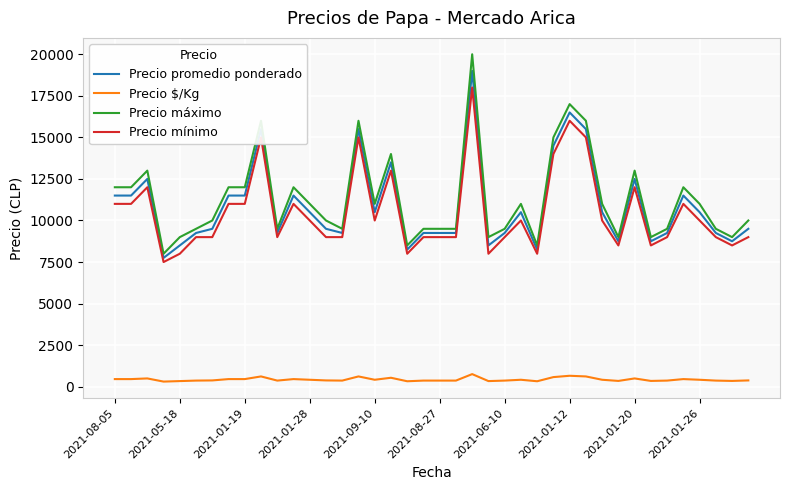

True or false: Precio máximo and Precio mínimo intersect in this chart.

False